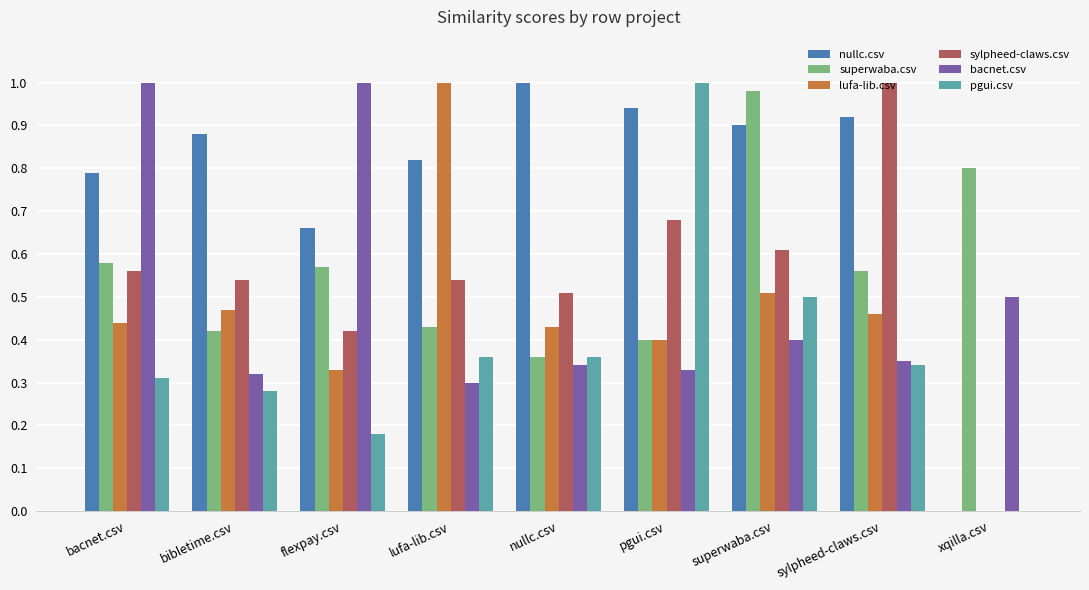

Which category has the highest value in the superwaba.csv series?

superwaba.csv